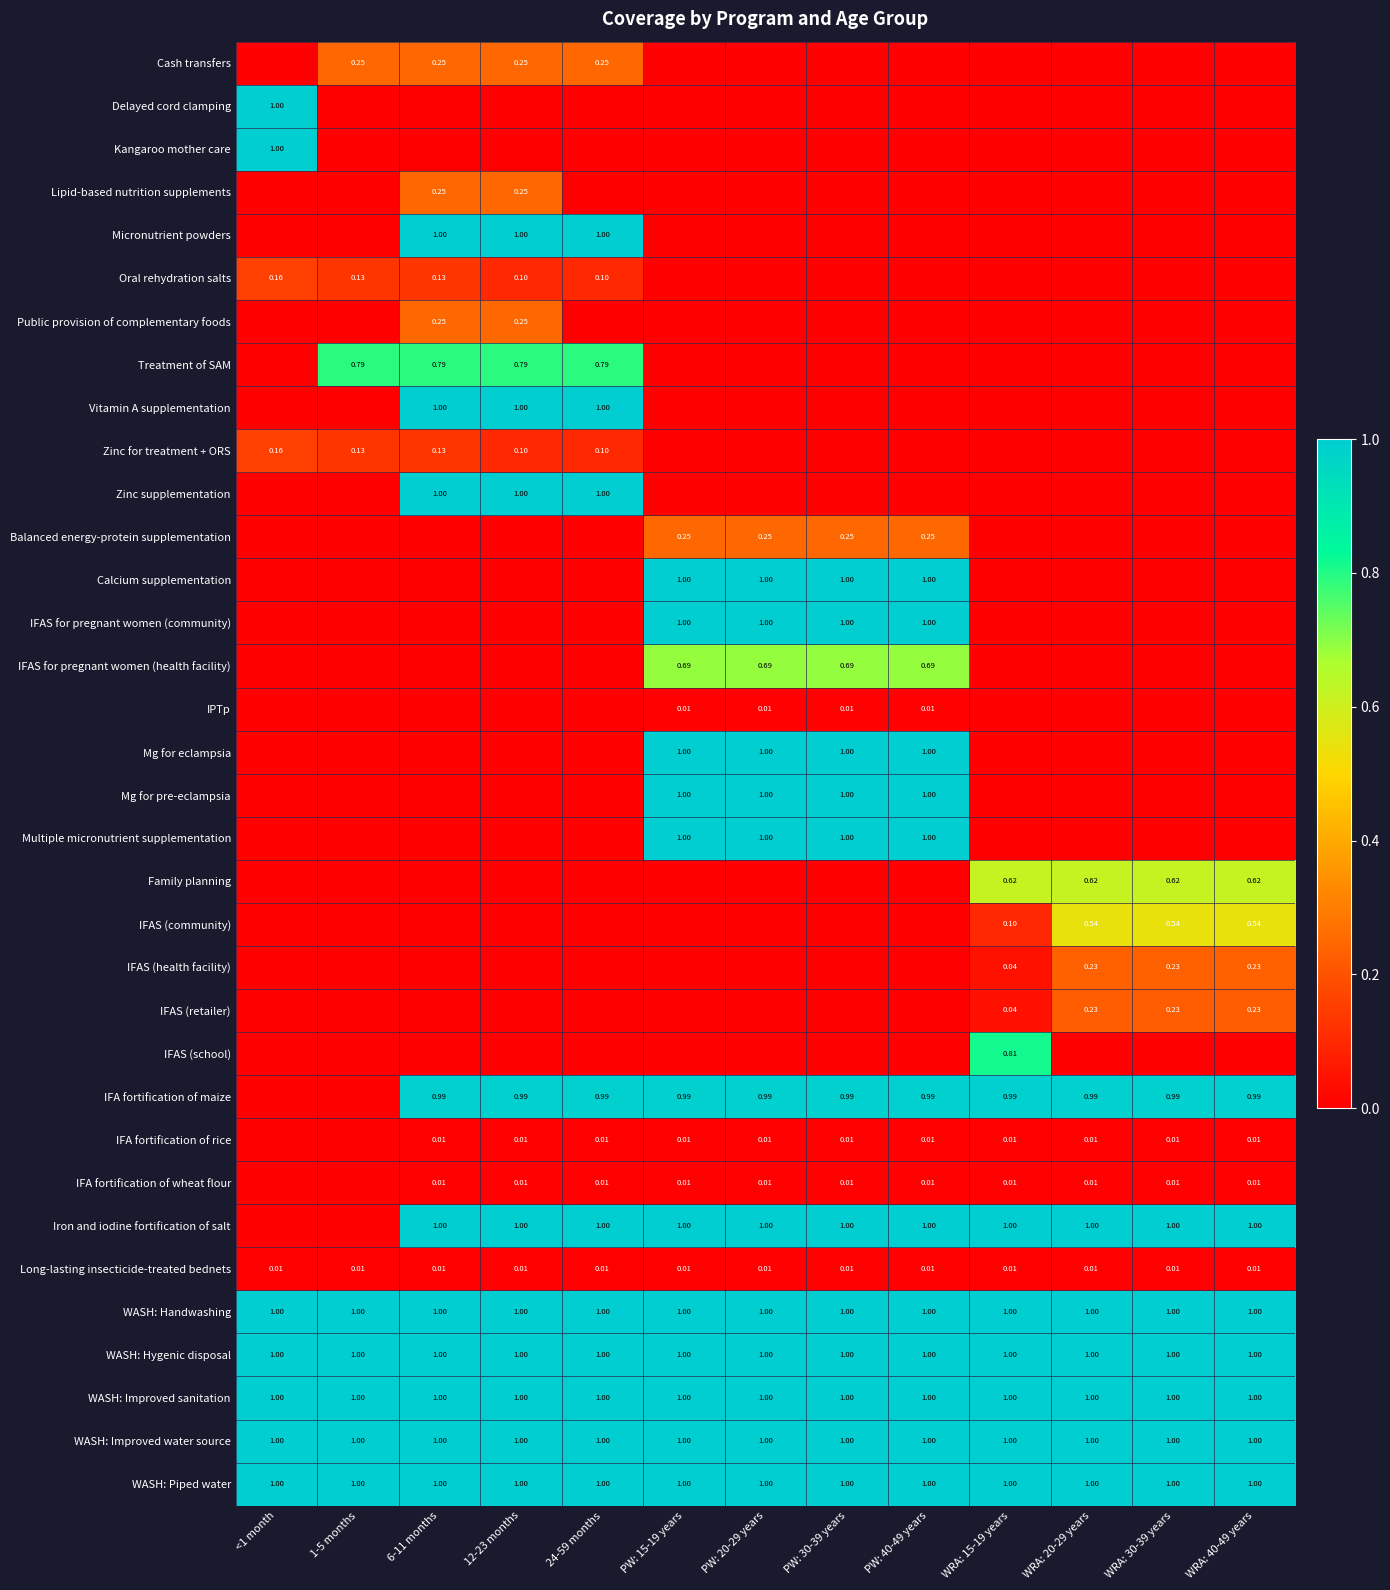

Count the Lipid-based nutrition supplements values in the range 0 to 1.

13